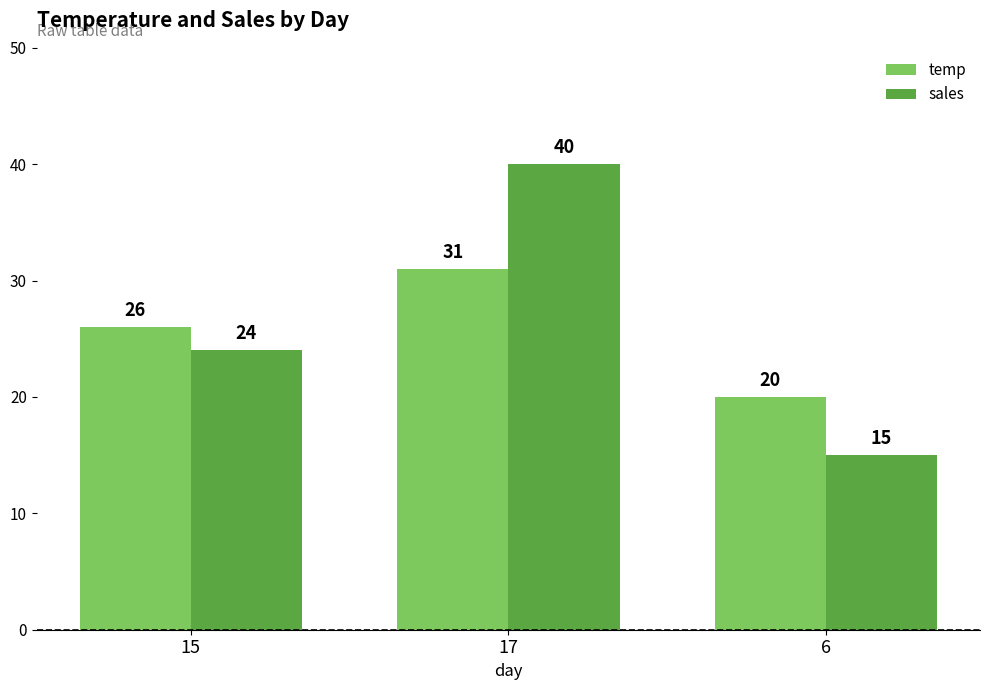

At which label is temp closest to 25?

15